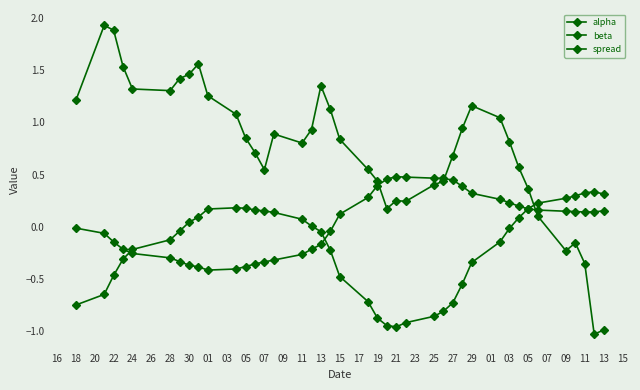

How many values in spread are above zero?

35